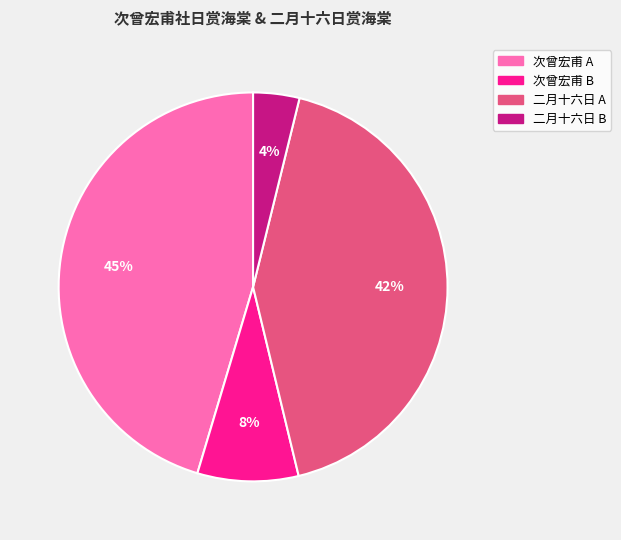

Is there any slice that represents more than half of the pie?

No